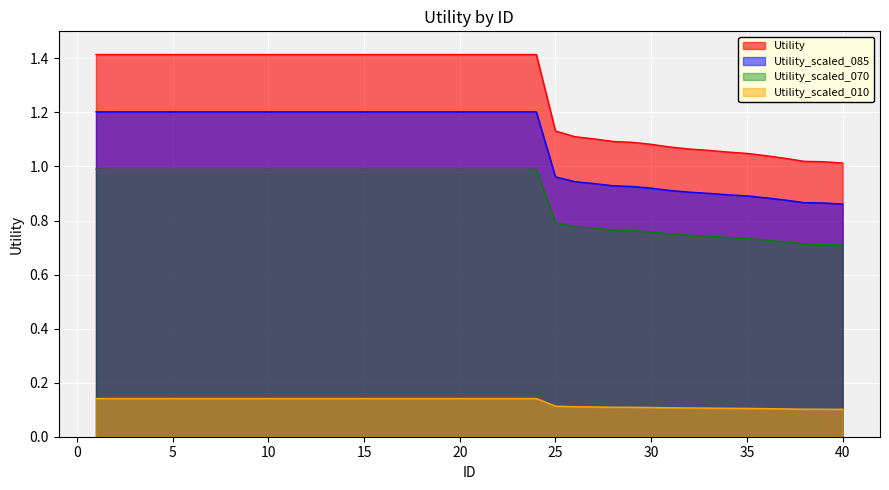

Reading left to right, transcribe all the data shown in this chart.

1.4	1.4	1.4	1.4	1.4	1.4	1.4	1.4	1.4	1.4	1.4	1.4	1.4	1.4	1.4	1.4	1.4	1.4	1.4	1.4	1.4	1.4	1.4	1.4	1.1	1.1	1.1	1.1	1.1	1.1	1.1	1.1	1.1	1.1	1.0	1.0	1.0	1.0	1.0	1.0